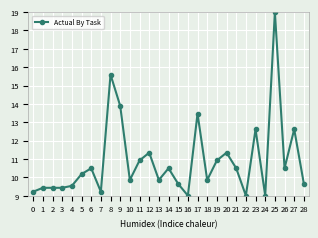

At which label does the data first exceed 10?

5